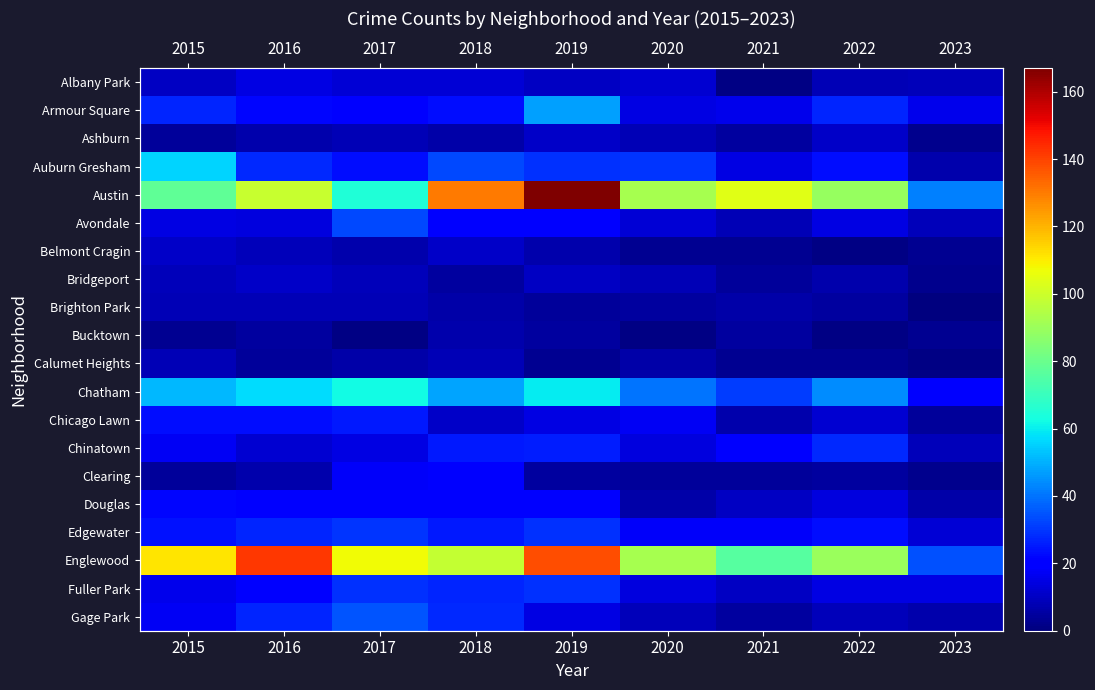

At 2020, list the series in order from largest to smallest.

Austin, Englewood, Chatham, Auburn Gresham, Edgewater, Chicago Lawn, Armour Square, Chinatown, Fuller Park, Avondale, Albany Park, Gage Park, Ashburn, Bridgeport, Calumet Heights, Douglas, Brighton Park, Clearing, Belmont Cragin, Bucktown